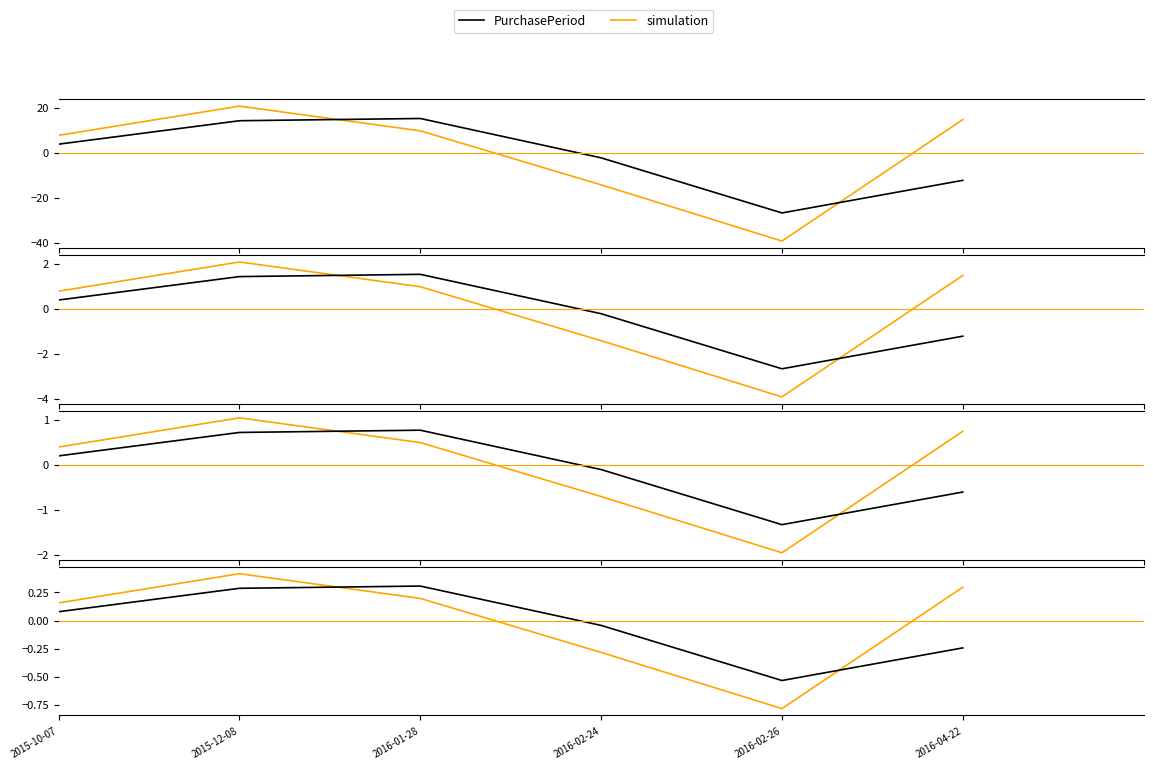

What position from the right is 2015-10-07?

6